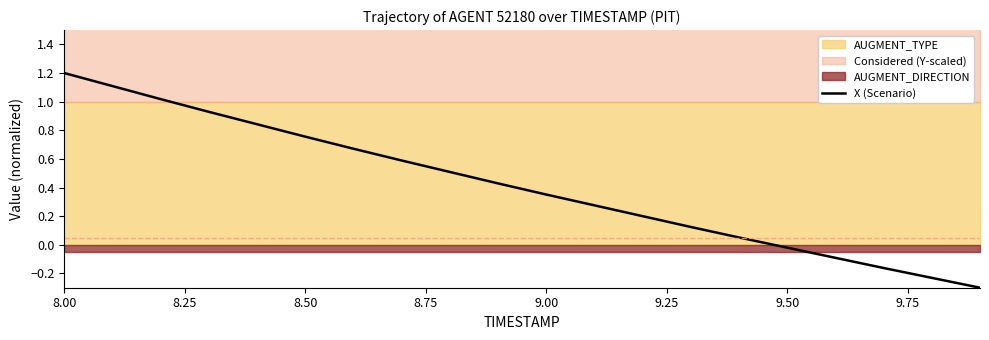

At which label does X (Scenario) first exceed 0?

8.00